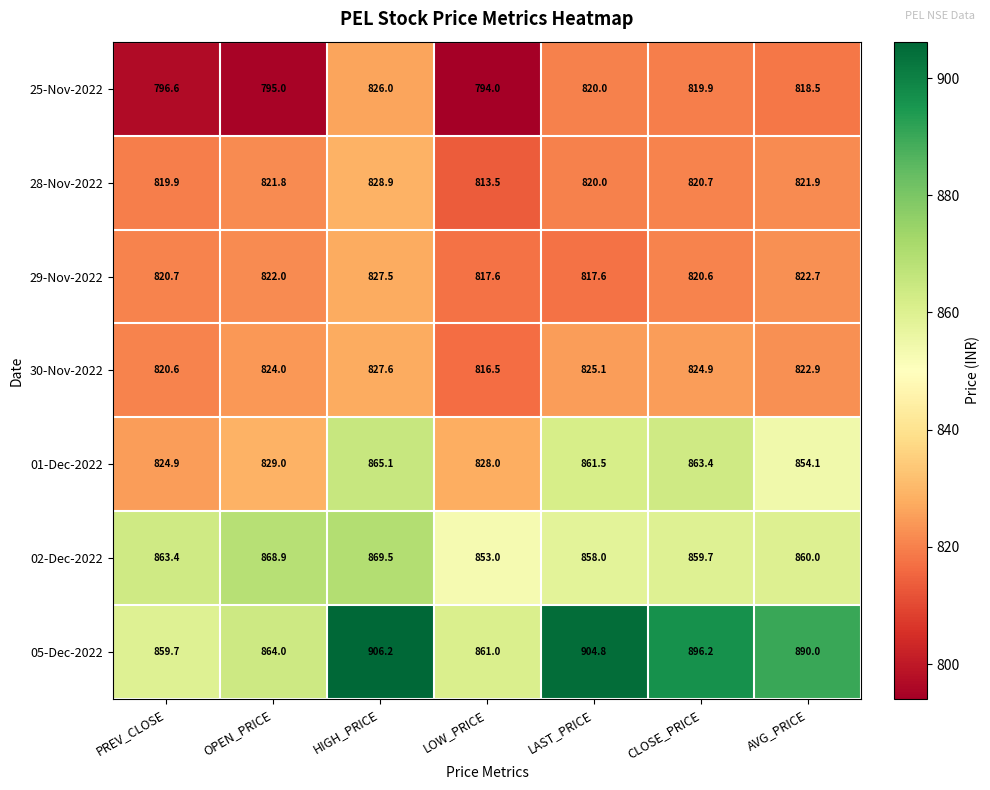

Between OPEN_PRICE and LAST_PRICE, which series saw the biggest shift?

05-Dec-2022